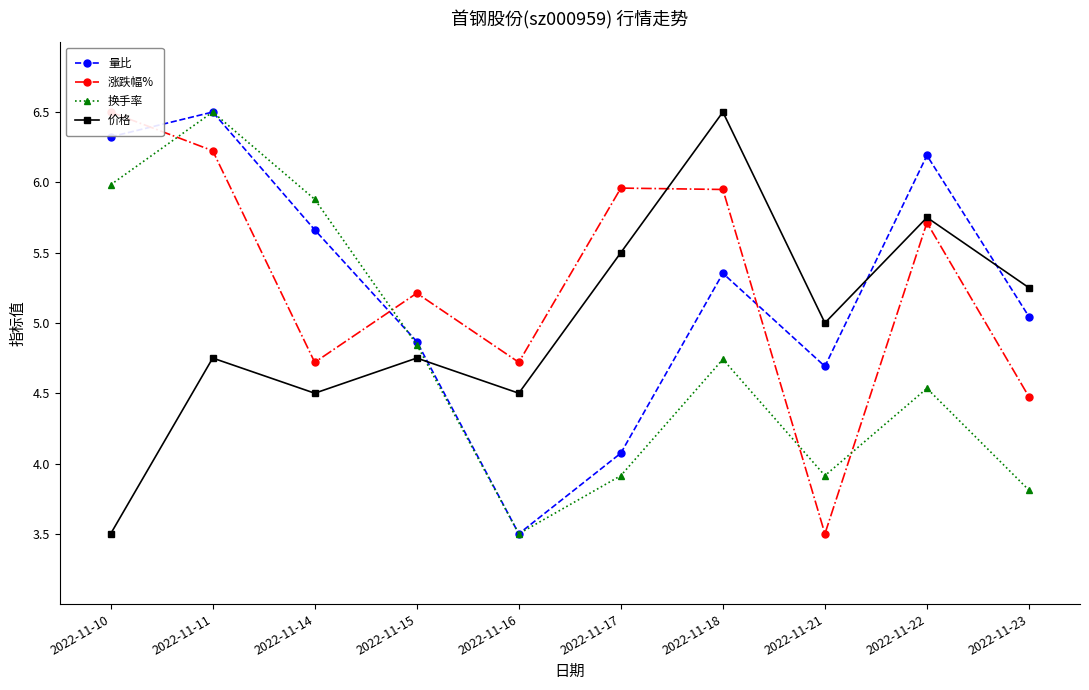

How many lines are shown in the chart?

4